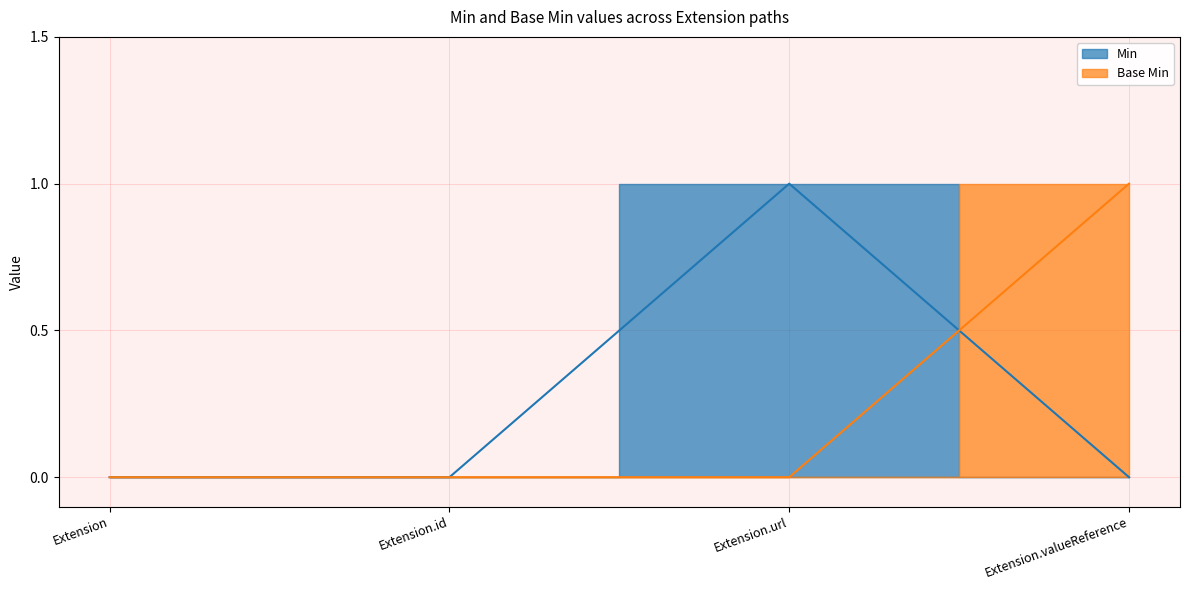

After their last crossing, which series has the higher values: Base Min or Min?

Base Min